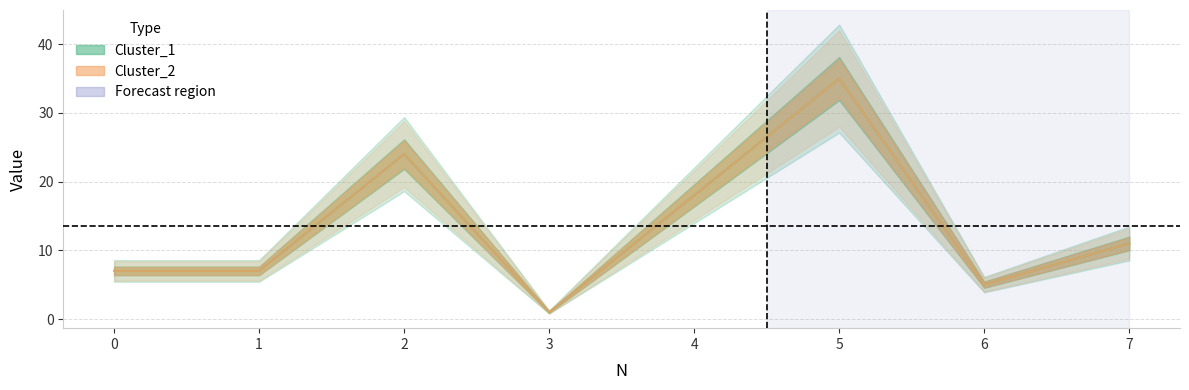

True or false: Cluster_2 and Cluster_1 cross at least once.

False